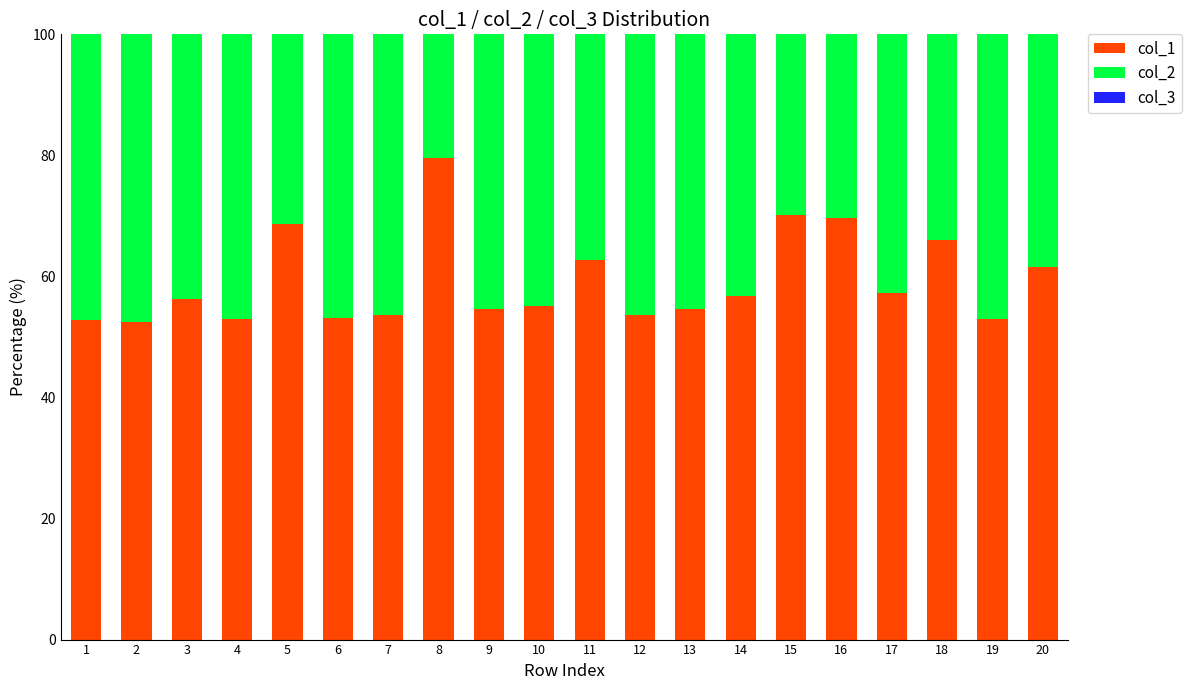

True or false: col_1 has a value of 23.1 at 6.

False